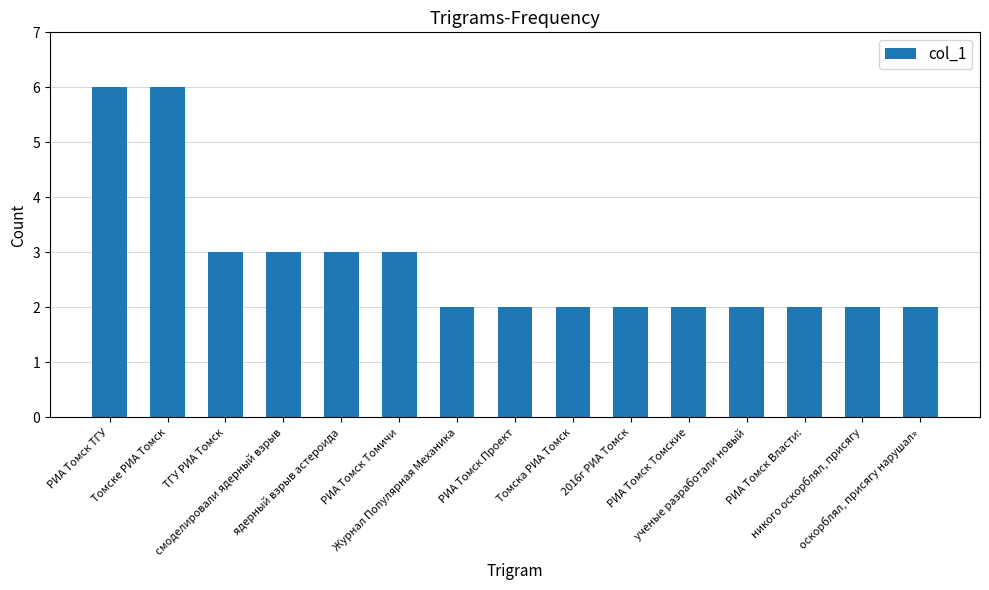

Reading left to right, extract all data points from this chart.

6	6	3	3	3	3	2	2	2	2	2	2	2	2	2